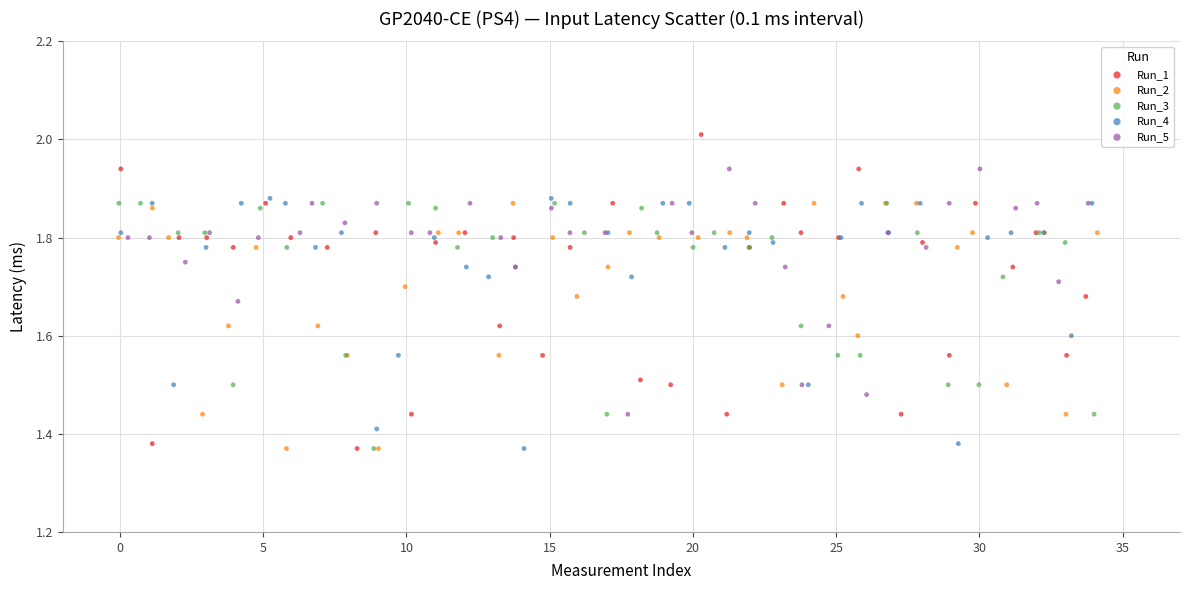

What are all the series names shown in the legend?

Run_1, Run_2, Run_3, Run_4, Run_5